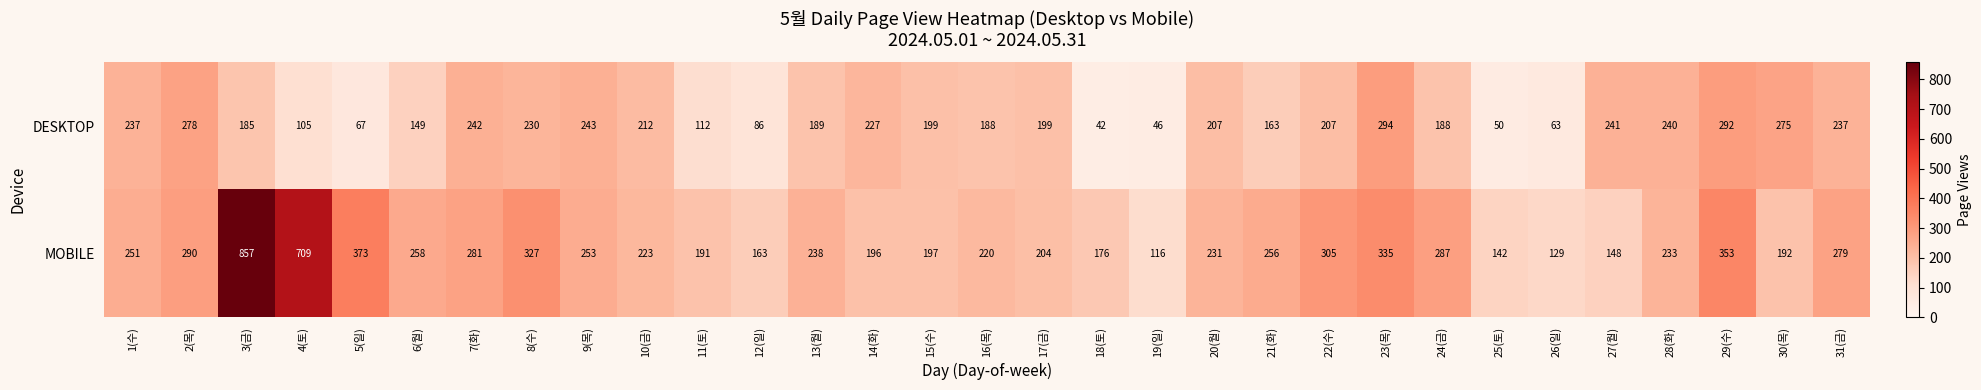

What is the difference between the second highest and minimum values in the DESKTOP series?

250